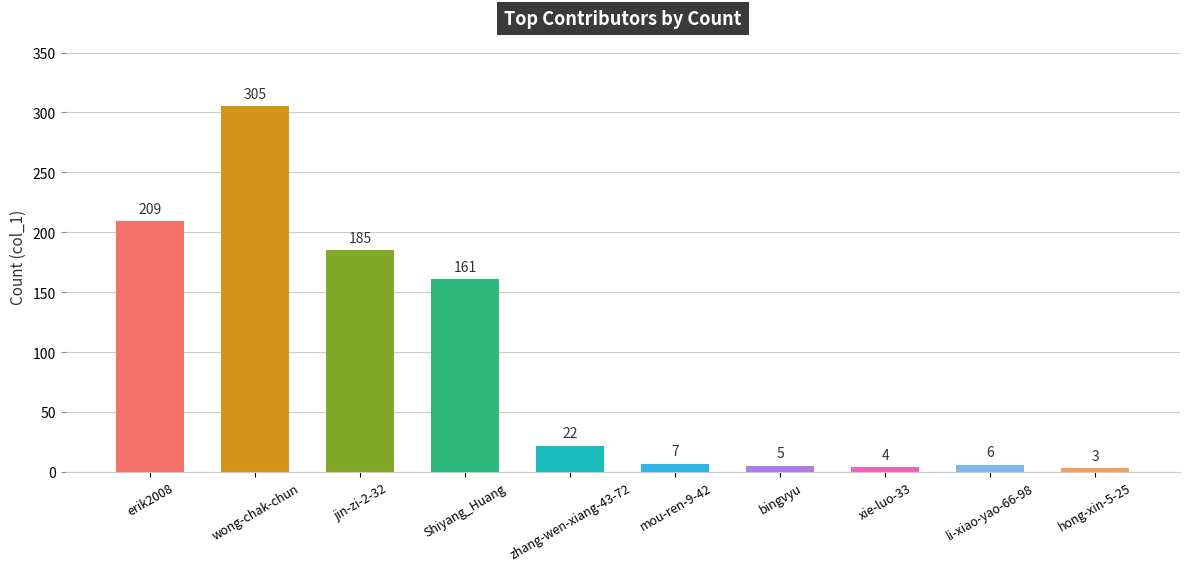

Read the value at li-xiao-yao-66-98, to the nearest 5.

5